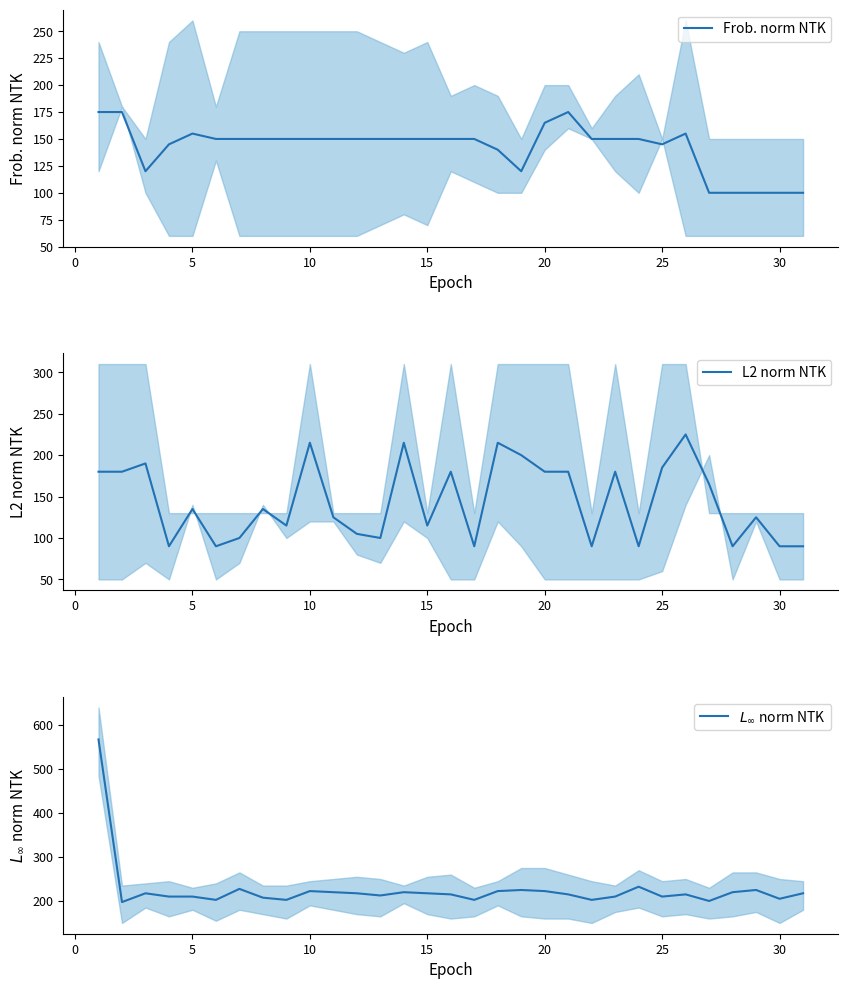

The value of Frob. norm NTK at 30 is 100. True or false?

True